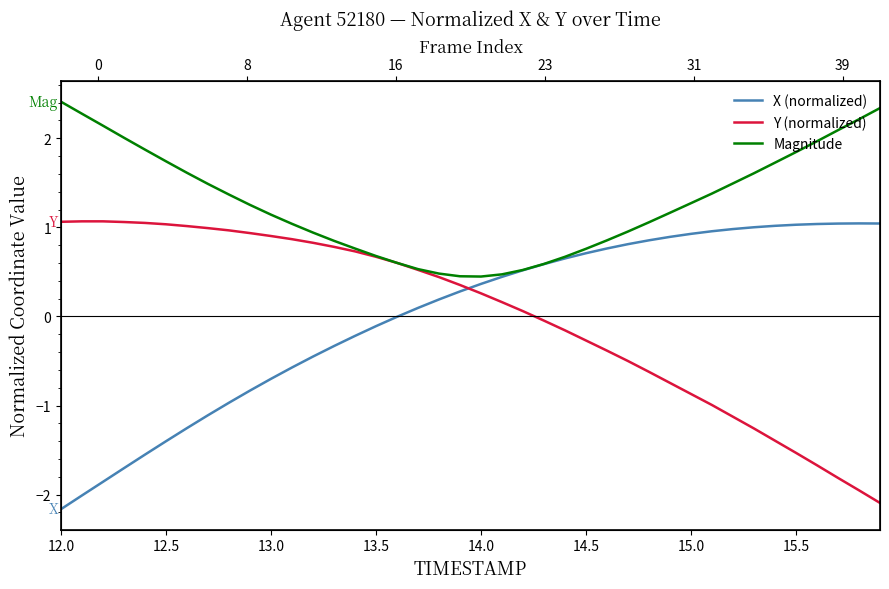

Which series has the largest range (max minus min)?

X (normalized)